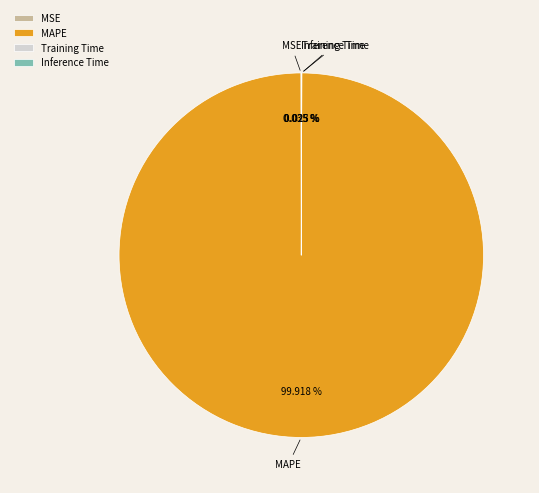

Is MAPE the majority of the pie?

Yes